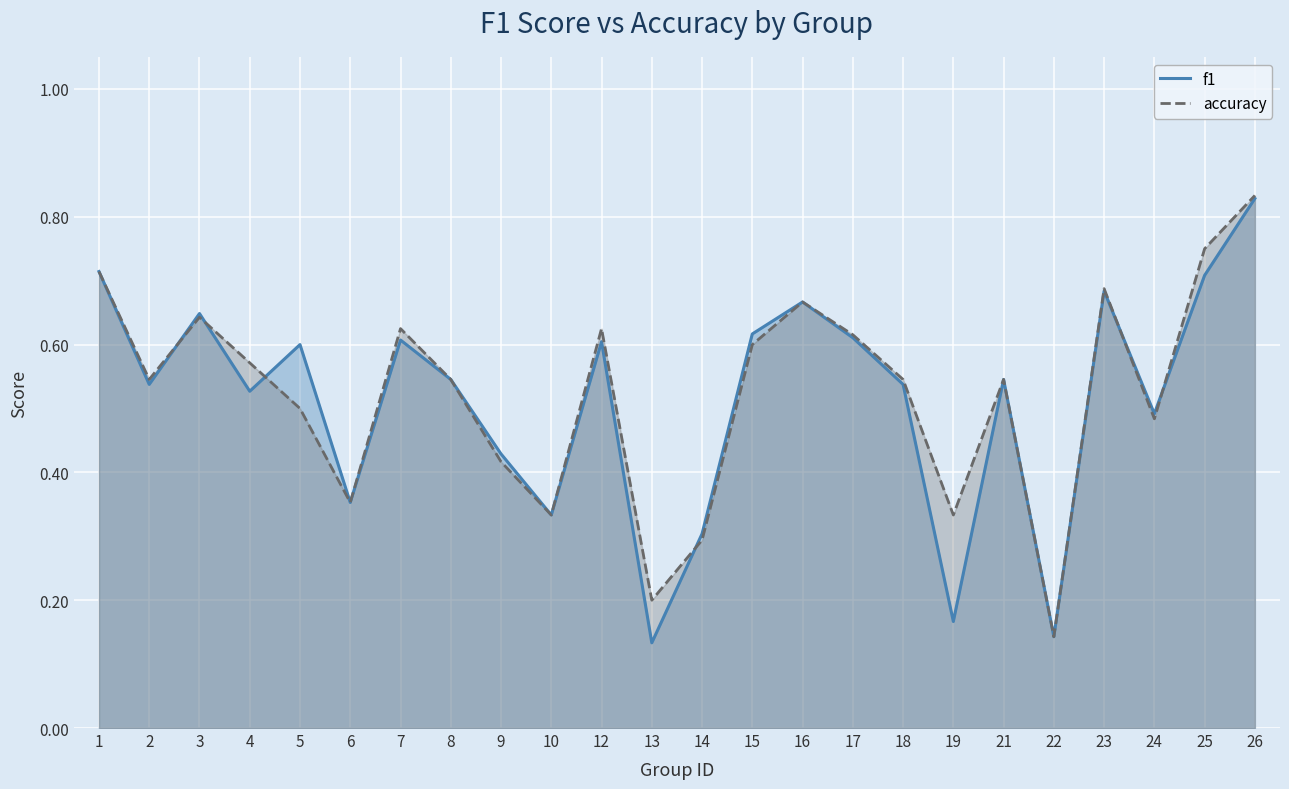

What is the sum of the accuracy values at 17 and 15?

1.2